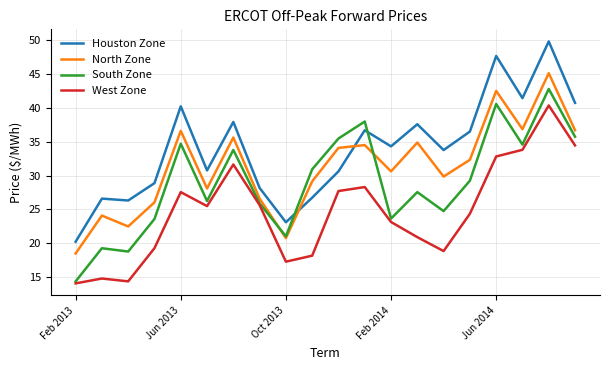

List the series in order of their overall mean, lowest first.

West Zone, South Zone, North Zone, Houston Zone